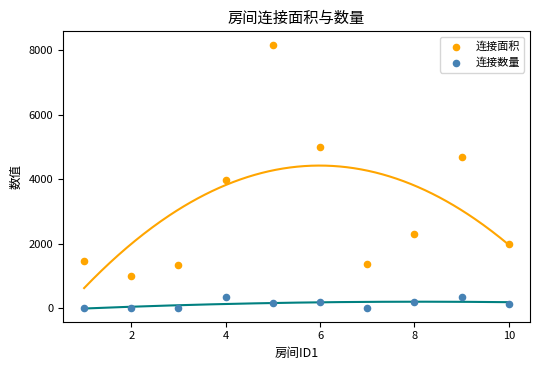

Which series has the widest spread of Y values?

连接面积